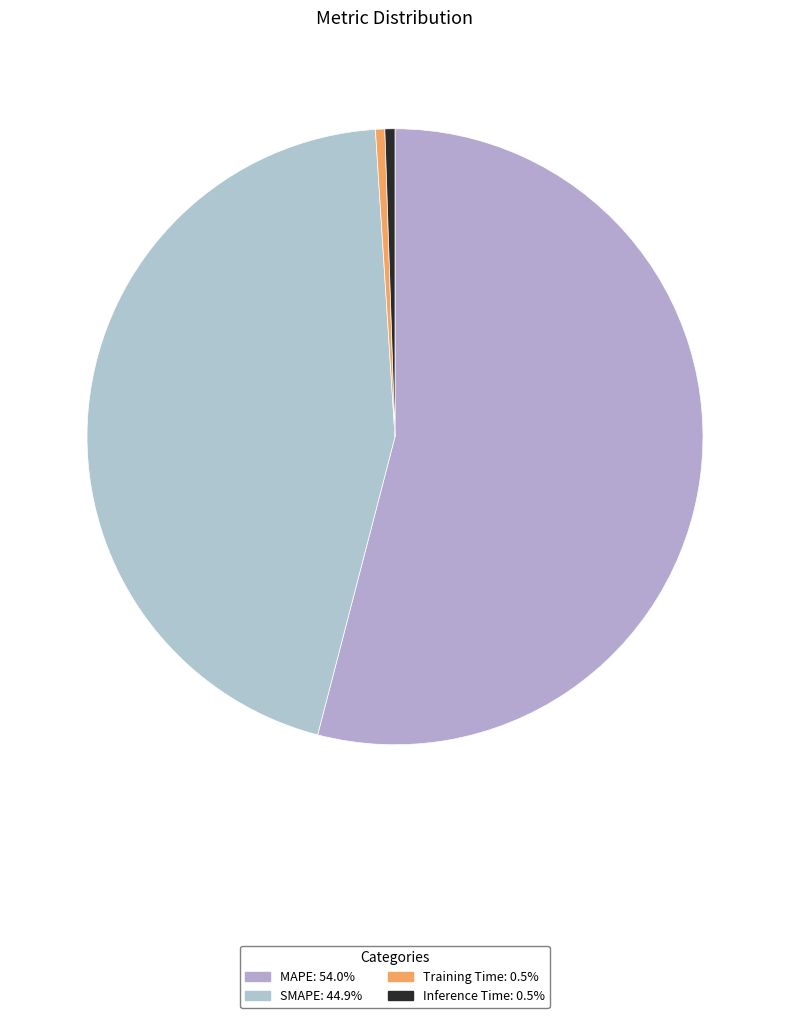

Which slice is the smallest?

Training Time